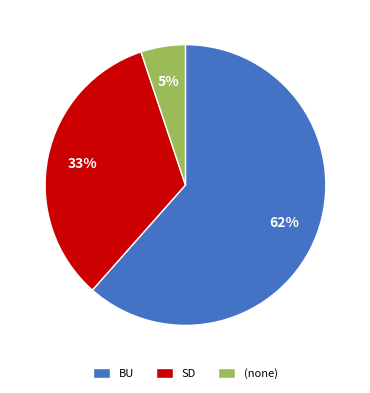

Rank the categories by value from highest to lowest.

BU, SD, (none)